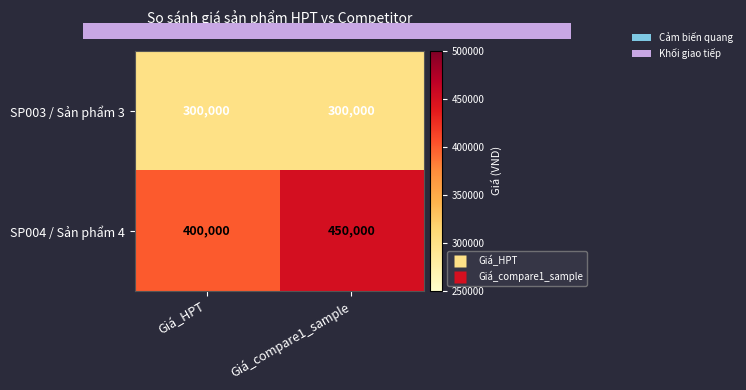

What is the average value of the SP004 / Sản phẩm 4 series?

425000